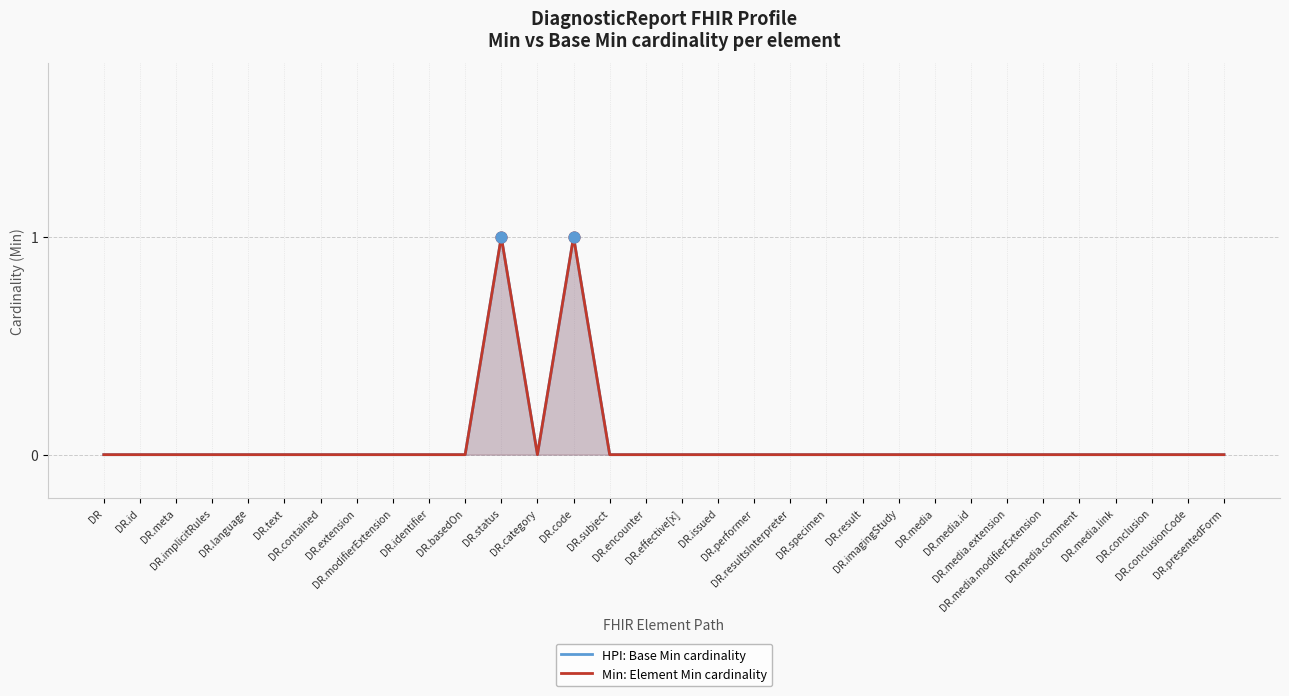

What are all the series names shown in the legend?

HPI: Base Min cardinality, Min: Element Min cardinality